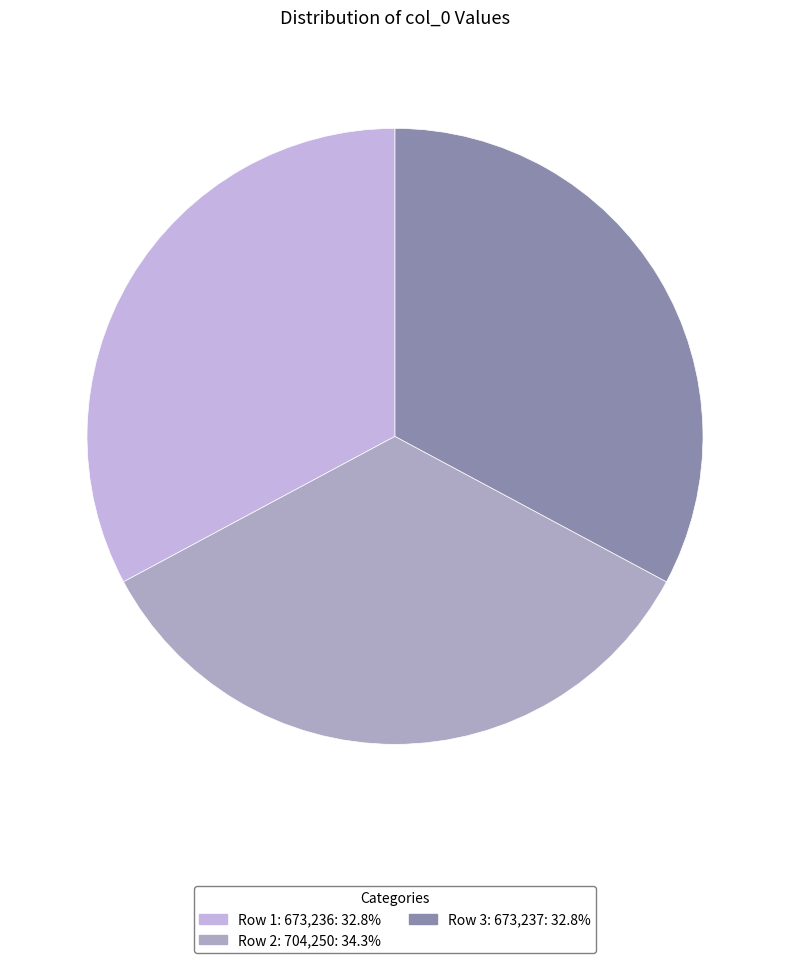

Is there any slice that represents more than half of the pie?

No